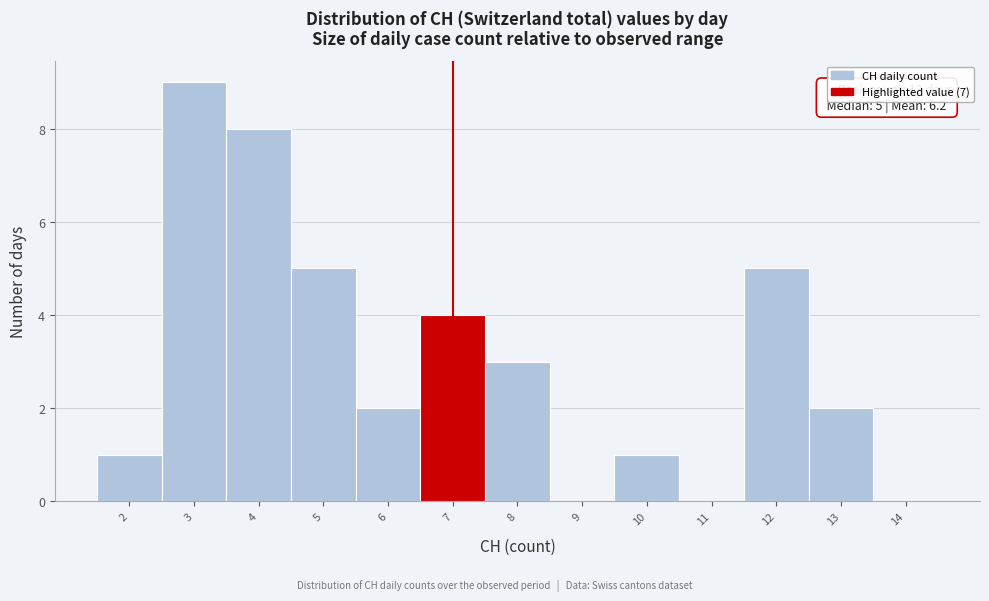

Over which range of the x-axis is the bar tallest?

2.5 to 3.5